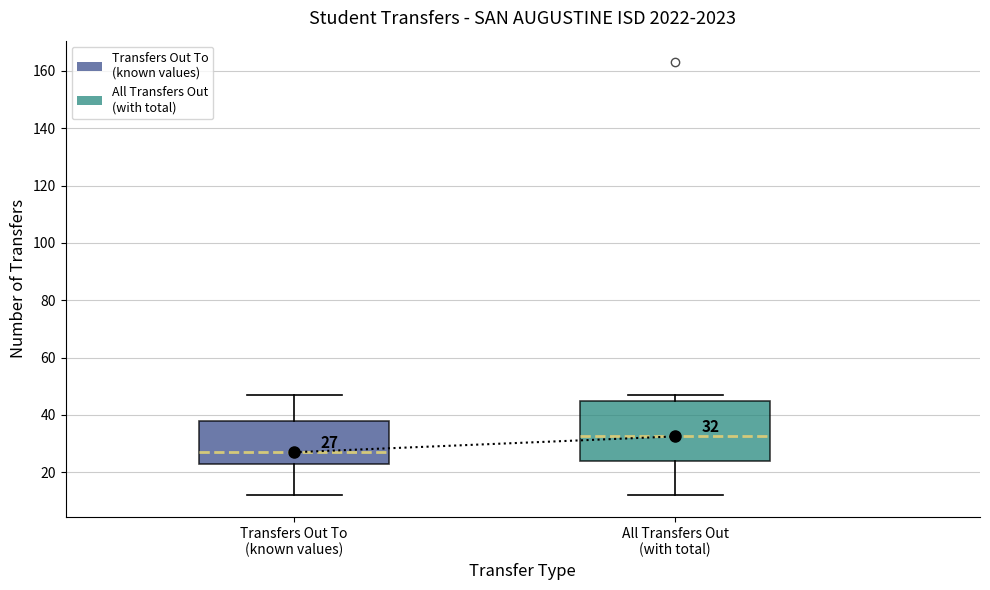

Which box's median line is the lowest?

Transfers Out To (known values)